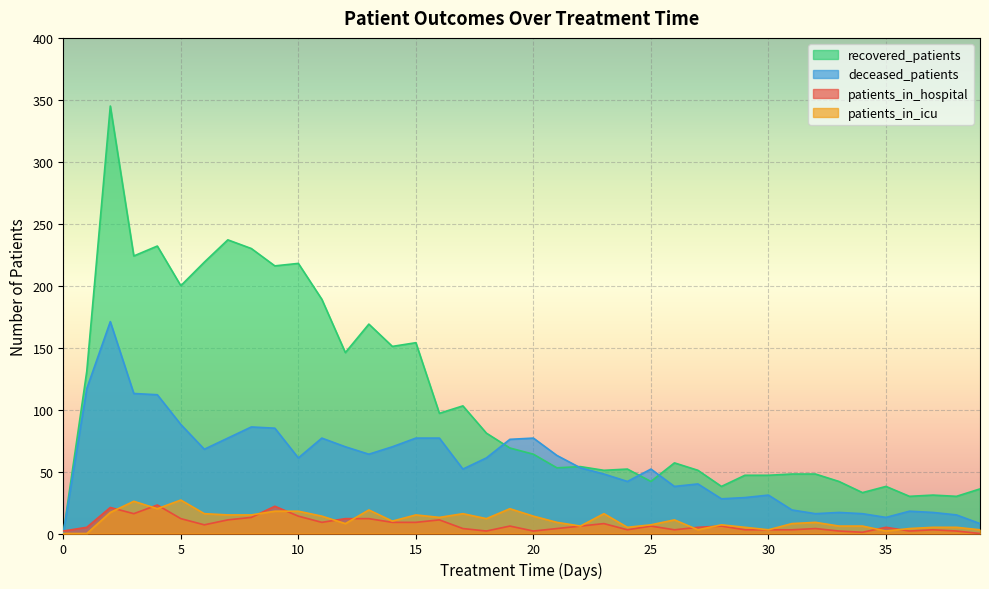

How many data points does each series have?

40